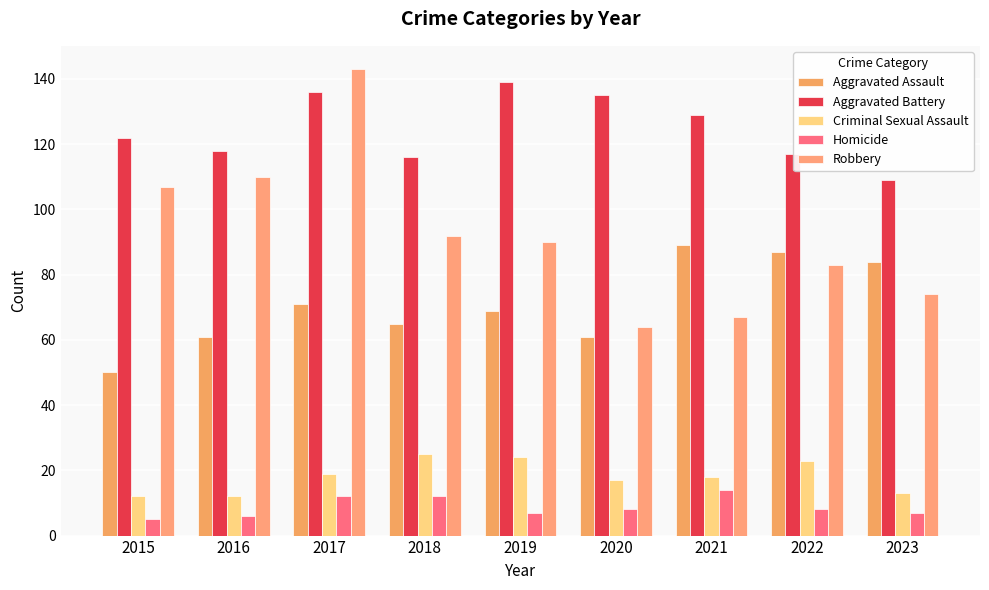

How many data points does each series have?

9